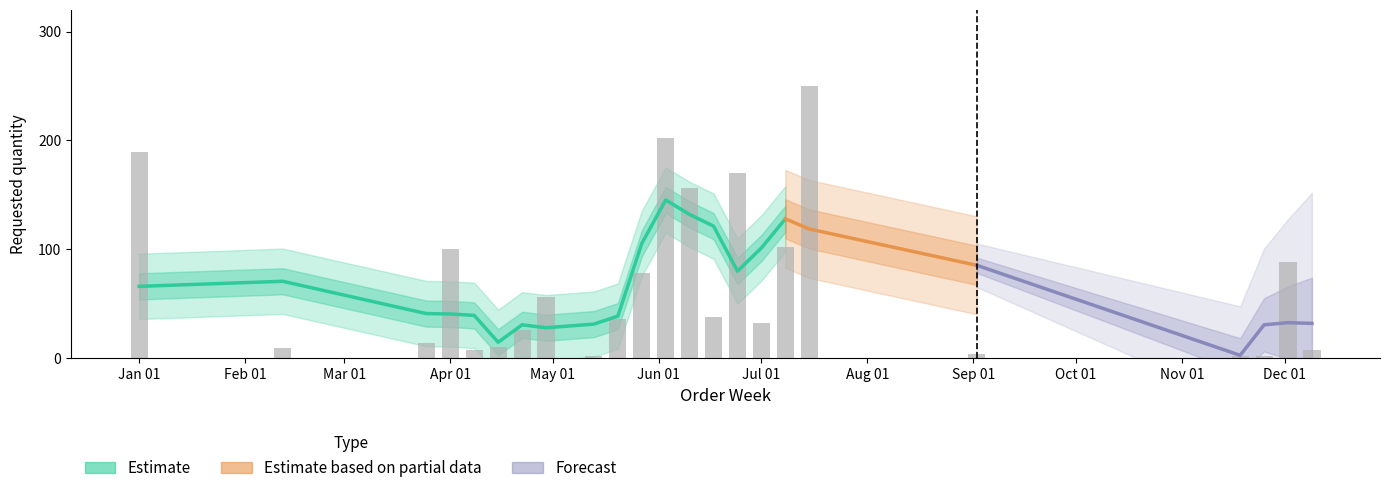

Rank the categories by value from lowest to highest.

2024-05-13, 2024-11-18, 2024-11-25, 2024-09-02, 2024-04-08, 2024-12-09, 2024-02-12, 2024-04-15, 2024-03-25, 2024-04-22, 2024-07-01, 2024-05-20, 2024-06-17, 2024-04-29, 2024-05-27, 2024-12-02, 2024-04-01, 2024-07-08, 2024-06-10, 2024-06-24, 2024-01-01, 2024-06-03, 2024-07-15